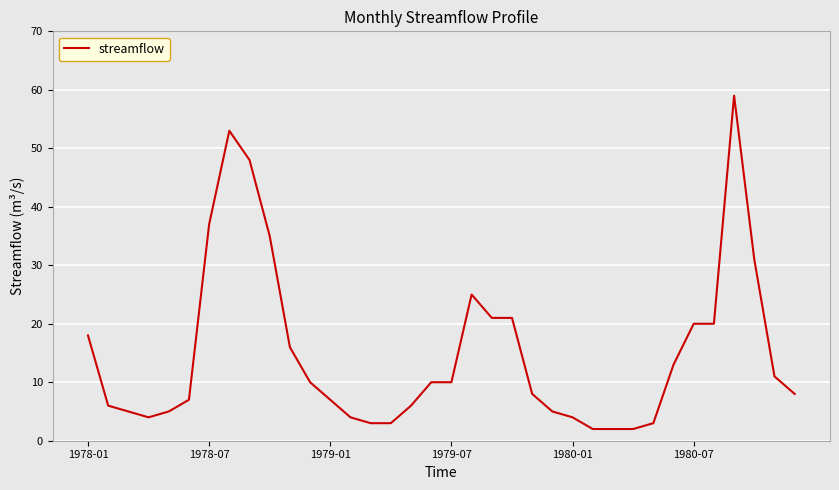

What is the greatest value displayed?

59